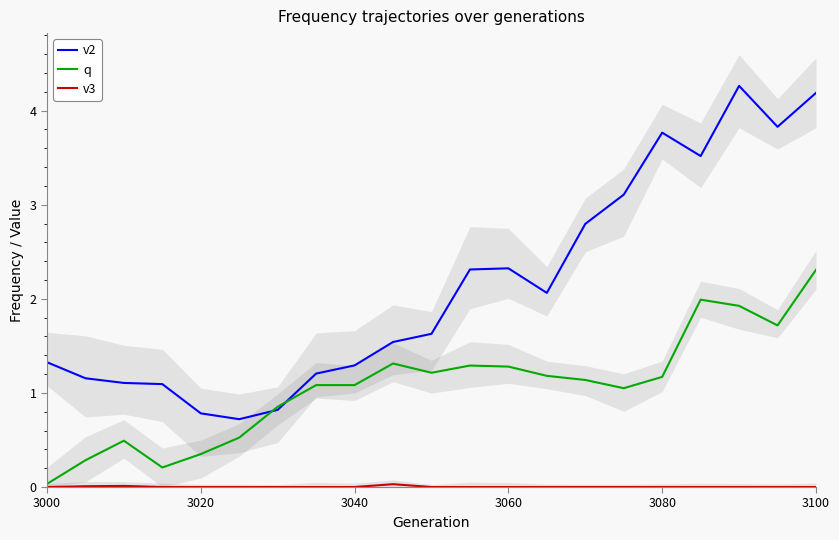

What is the highest value of the v2 series?

4.3